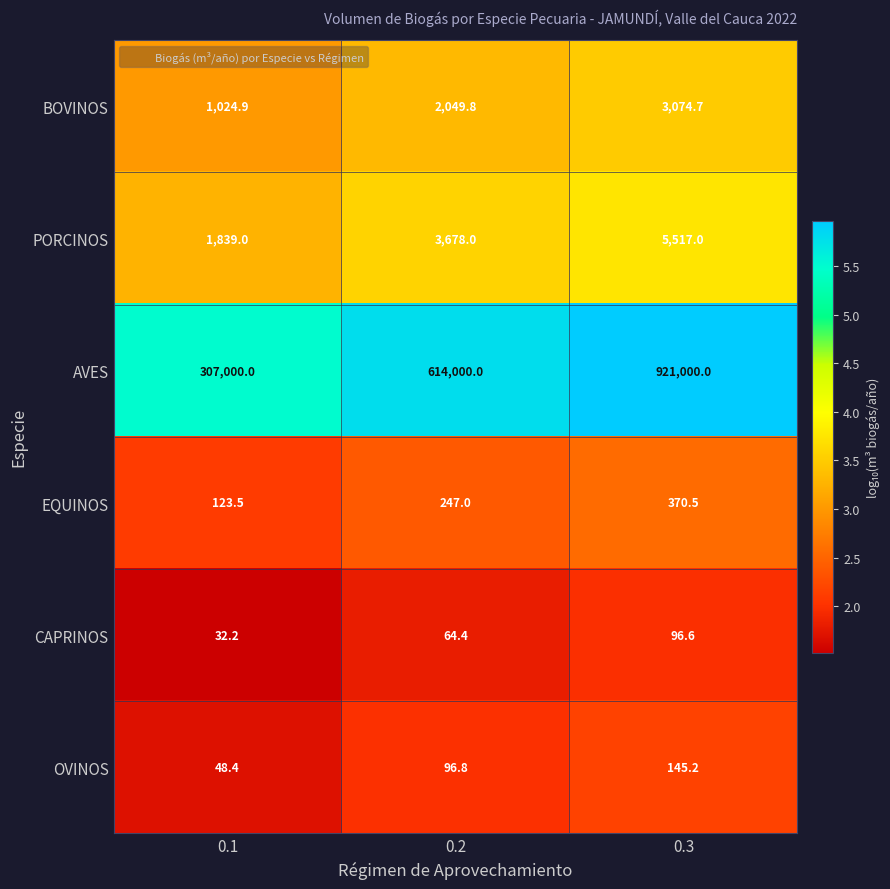

Read the EQUINOS value at 0.2.

247.0